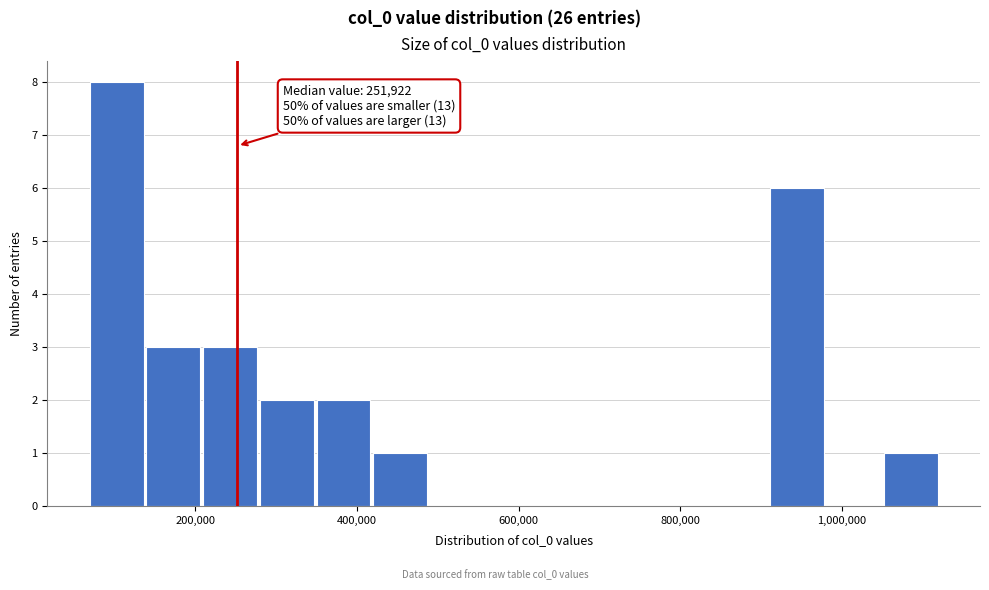

Around what value on the x-axis is the tallest bar? Give the approximate position of its centre, as read against the axis.

100000